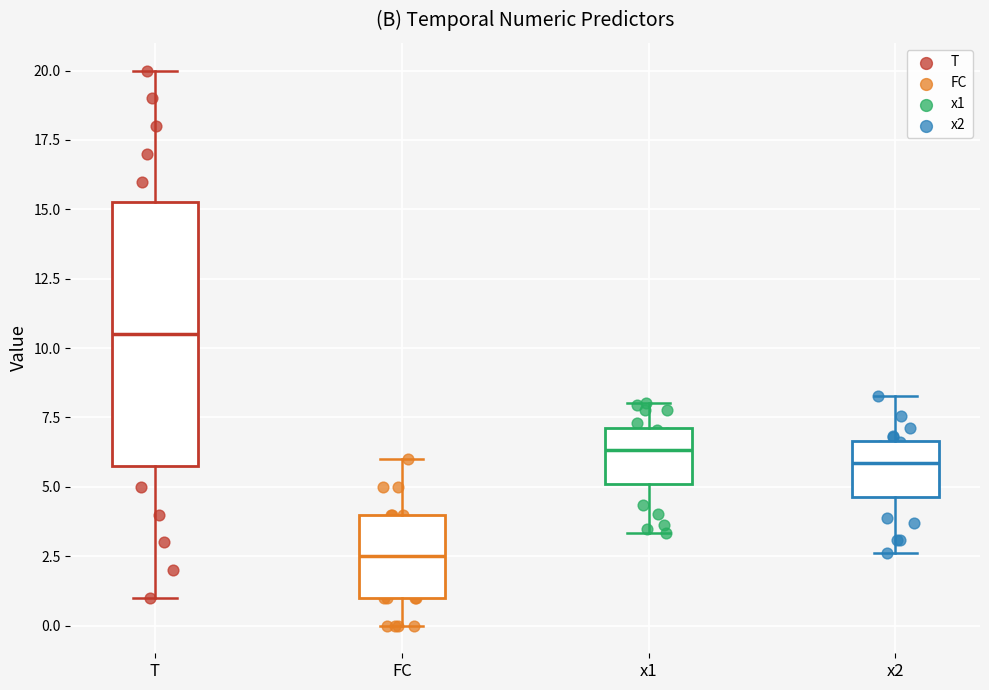

Where is the upper edge of the box for x2 on the y-axis? The values are not printed on the chart, so give them approximately, as read against the axis.

6.5